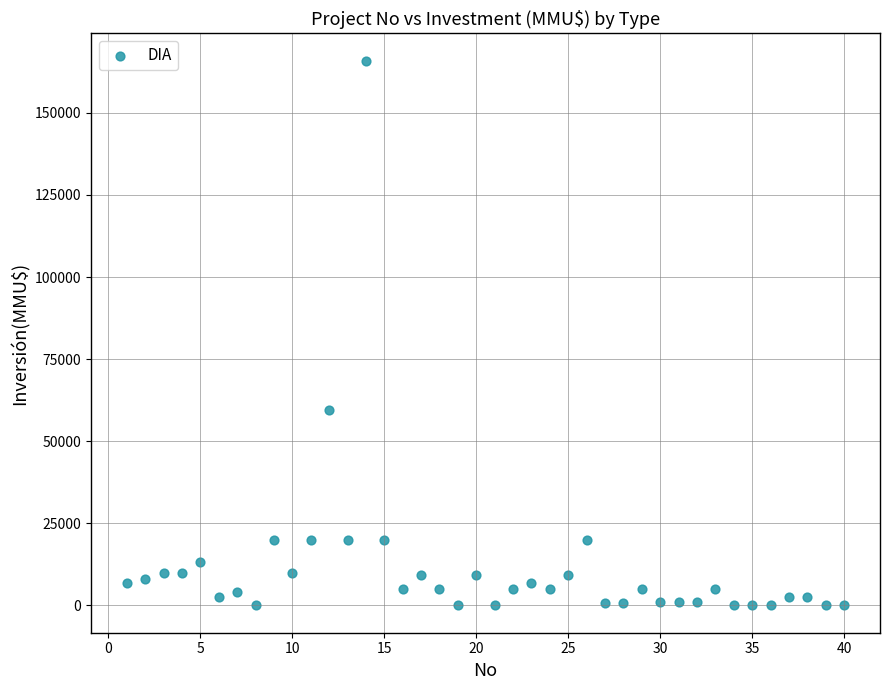

What Y value in the scatter plot is closest to 82955?

59482